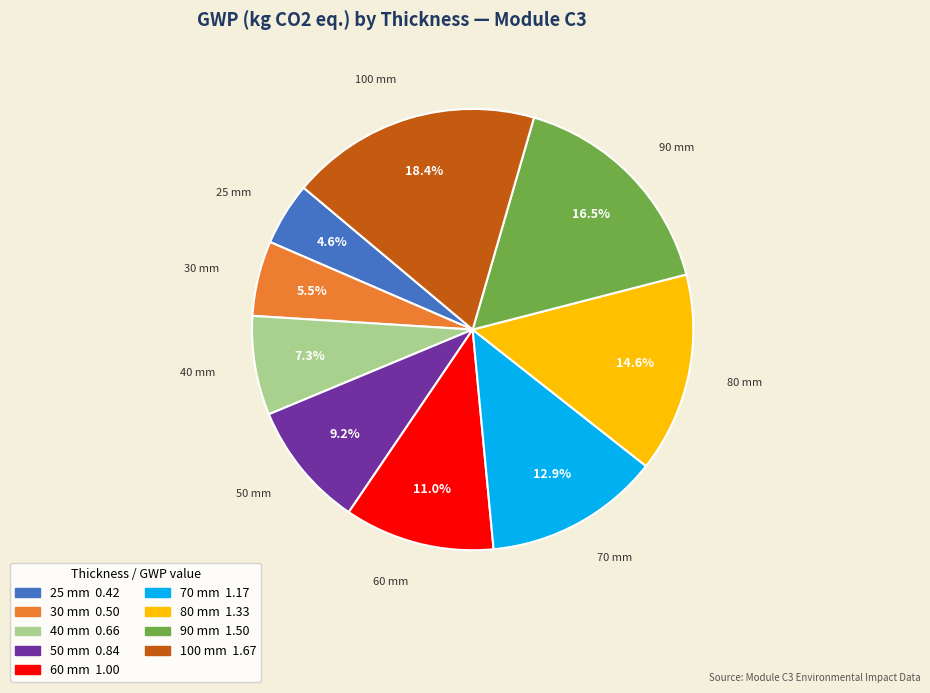

The 50 mm slice represents 9% of the pie. True or false?

True